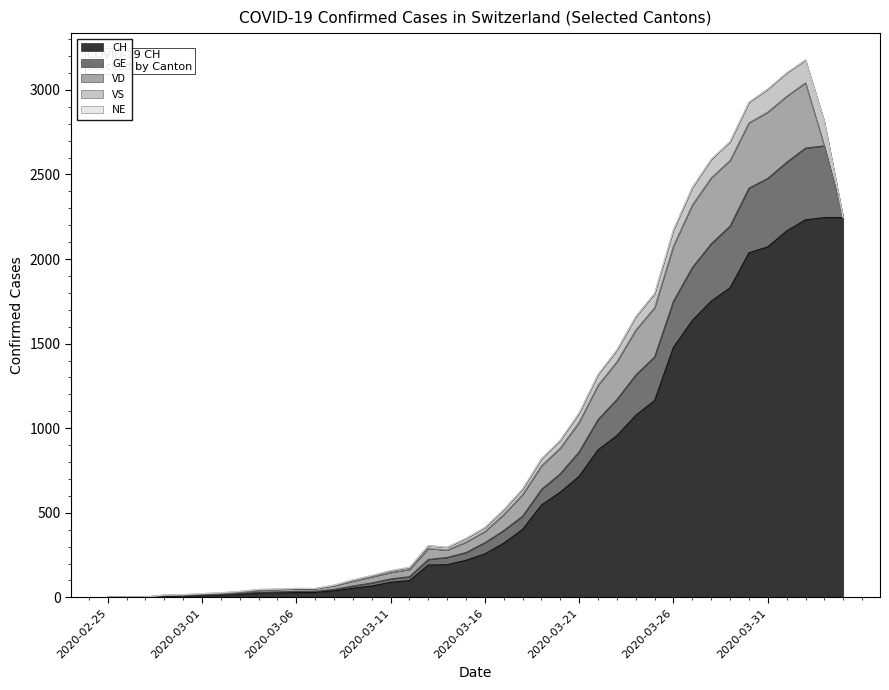

What is the total value across all series at 2020-04-04?

2245